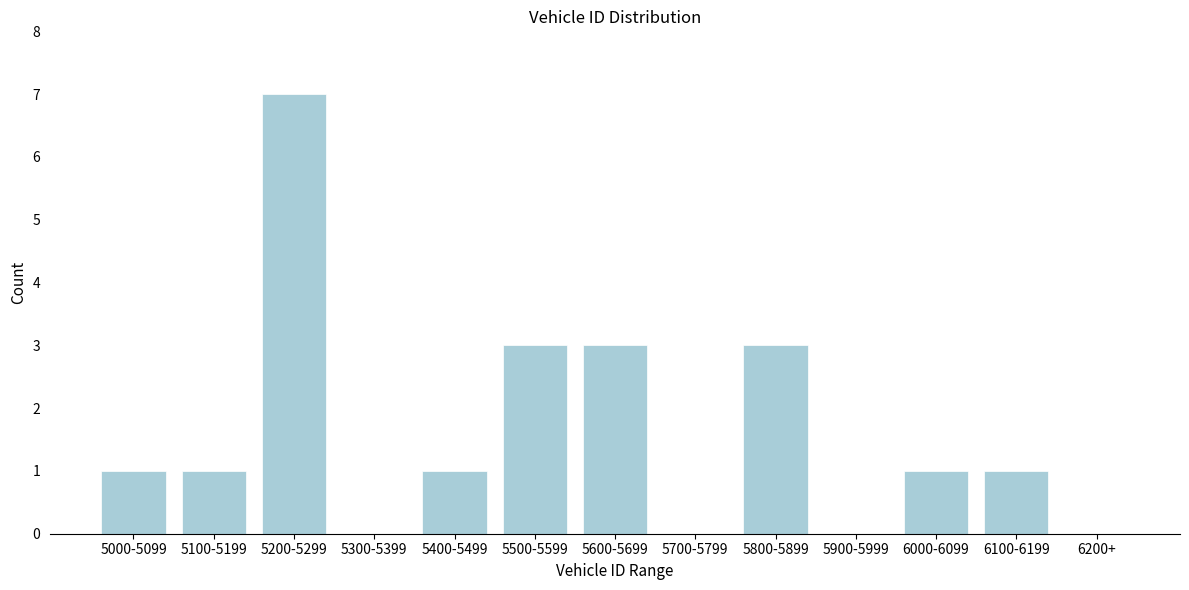

Reading right to left, extract all data points from this chart.

6200+=0	6100-6199=1	6000-6099=1	5900-5999=0	5800-5899=3	5700-5799=0	5600-5699=3	5500-5599=3	5400-5499=1	5300-5399=0	5200-5299=7	5100-5199=1	5000-5099=1